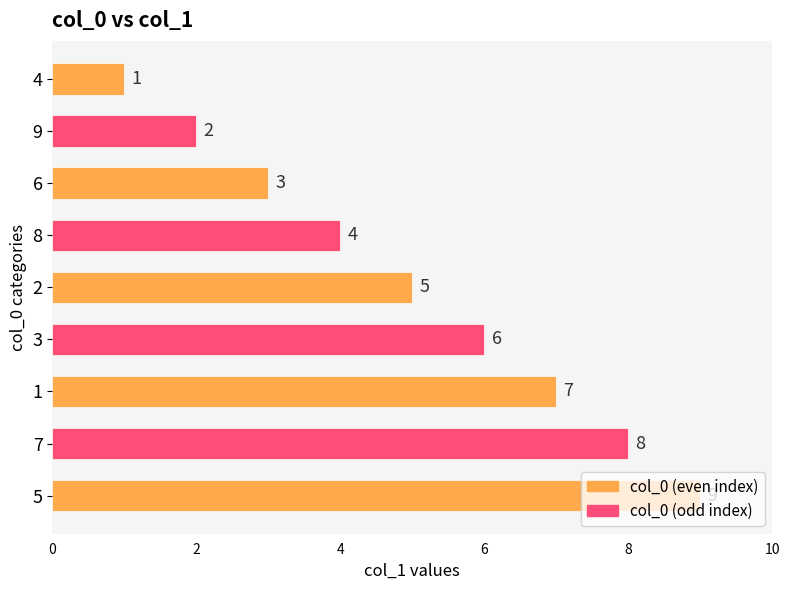

Which label corresponds to the largest value in the chart?

5